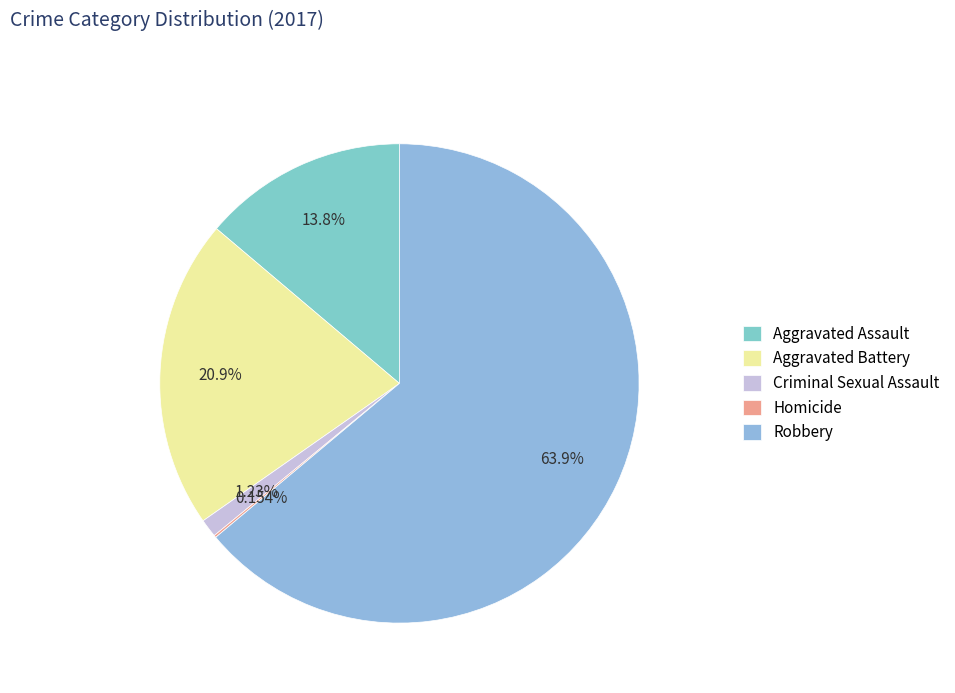

Which has a higher value, Aggravated Assault or Aggravated Battery?

Aggravated Battery